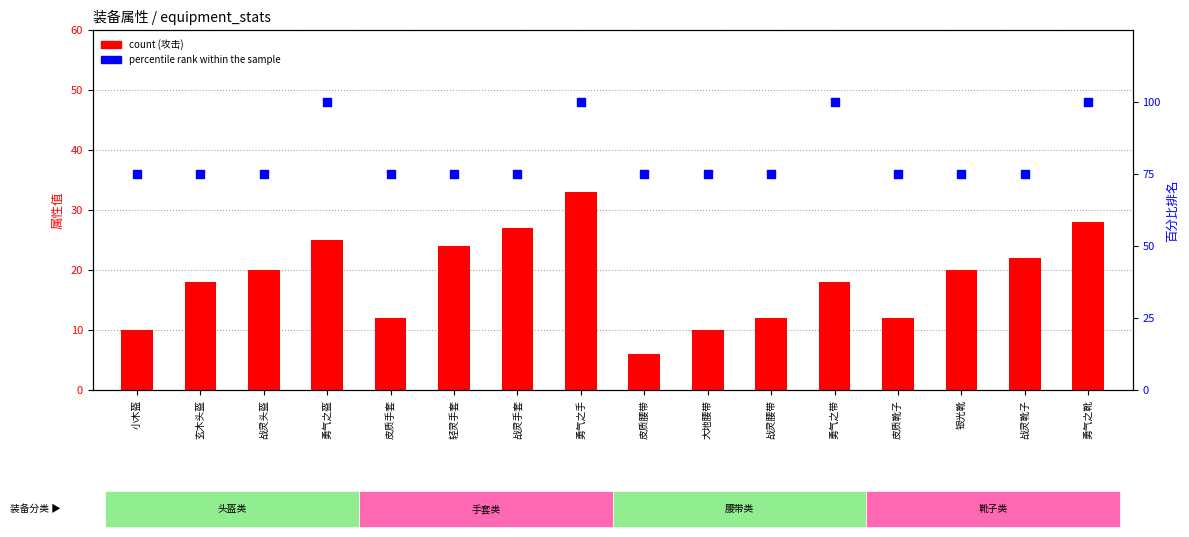

Which series reaches the maximum Y coordinate?

百分比排名